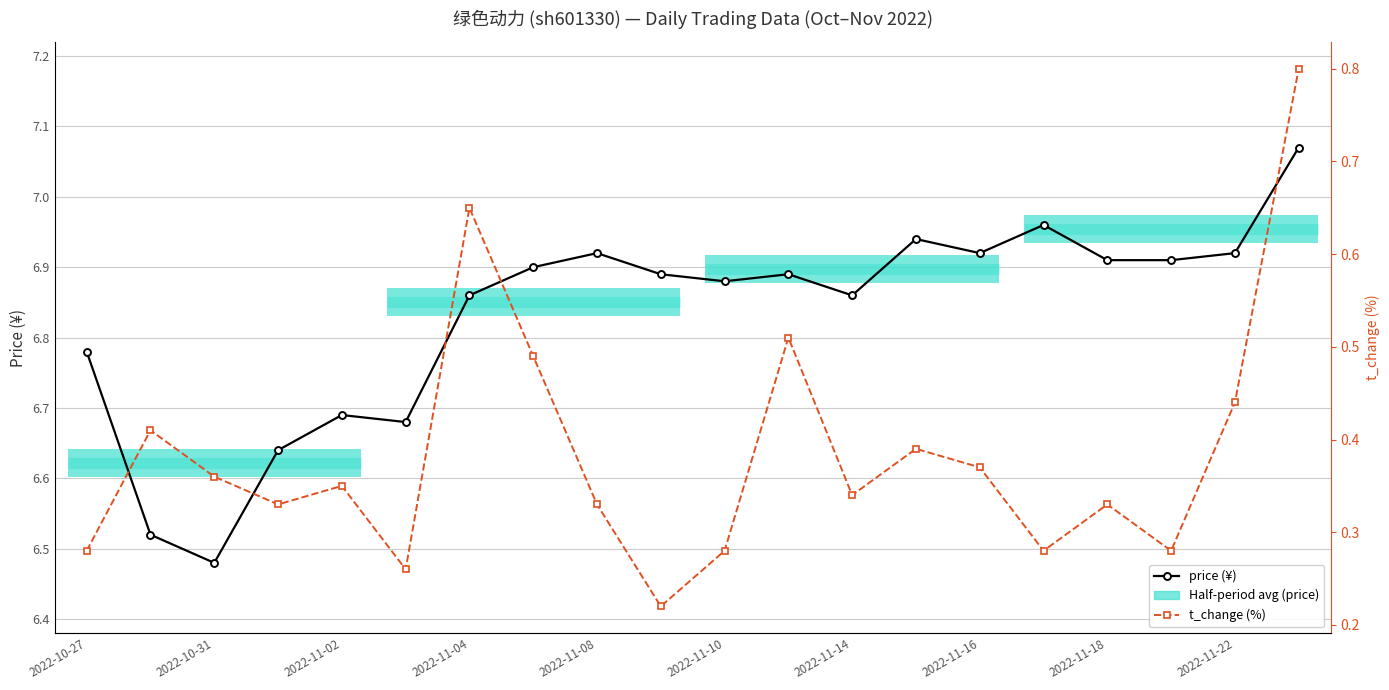

In t_change (%), how many points are higher than both neighbors (excluding endpoints)?

6